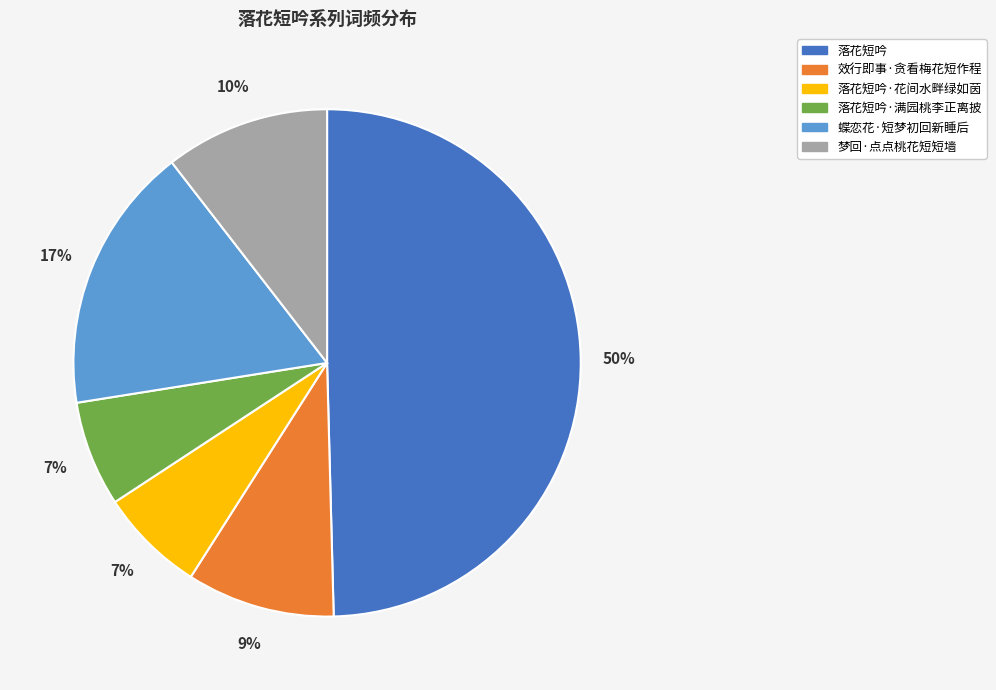

Which category has the biggest portion of the pie?

落花短吟